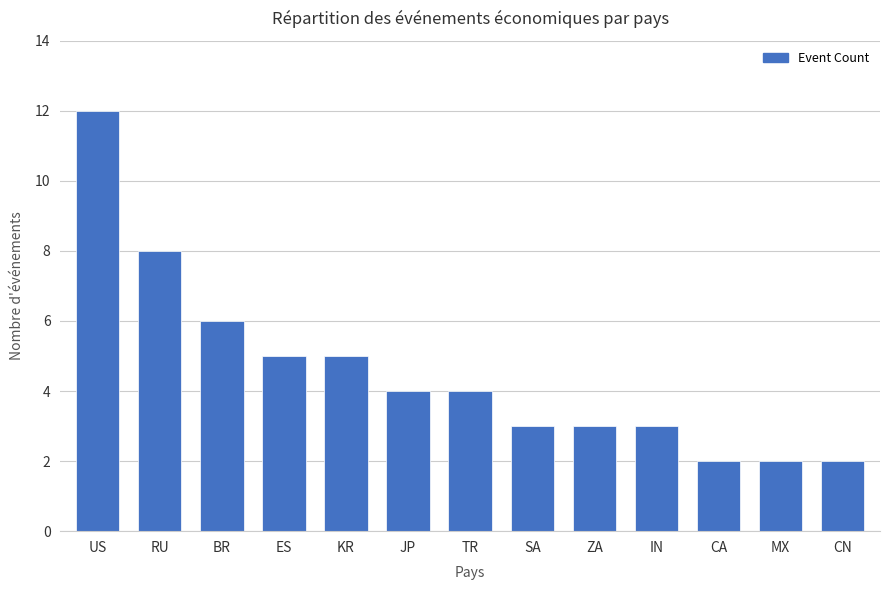

What is the difference between the values at ZA and CN?

1